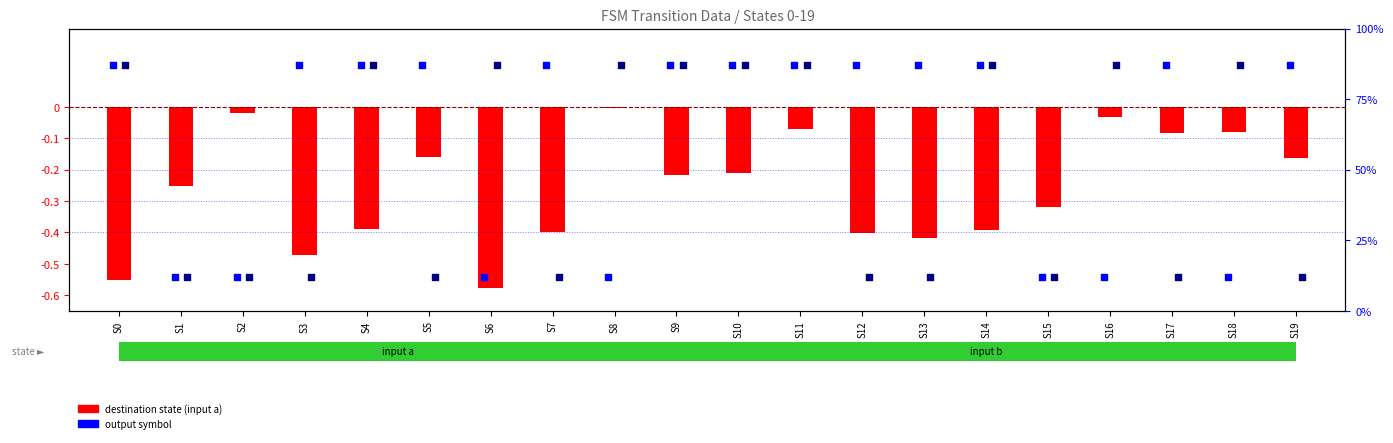

At how many categories does at least one series exceed 27?

17